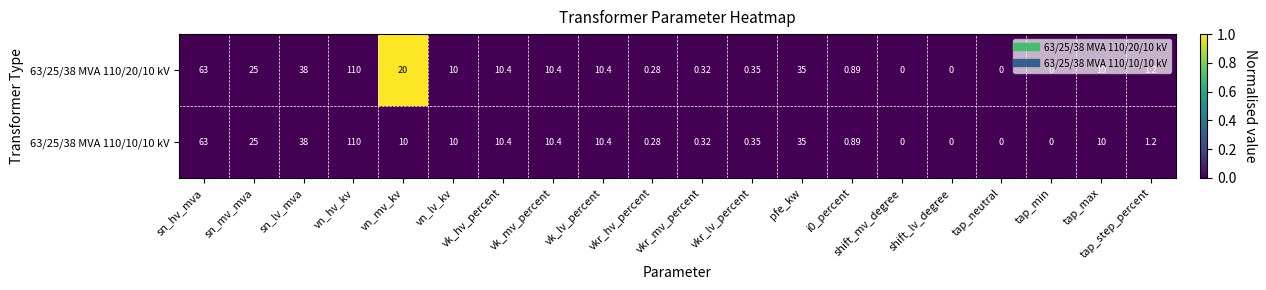

At which label does 63/25/38 MVA 110/10/10 kV first exceed 10?

sn_hv_mva